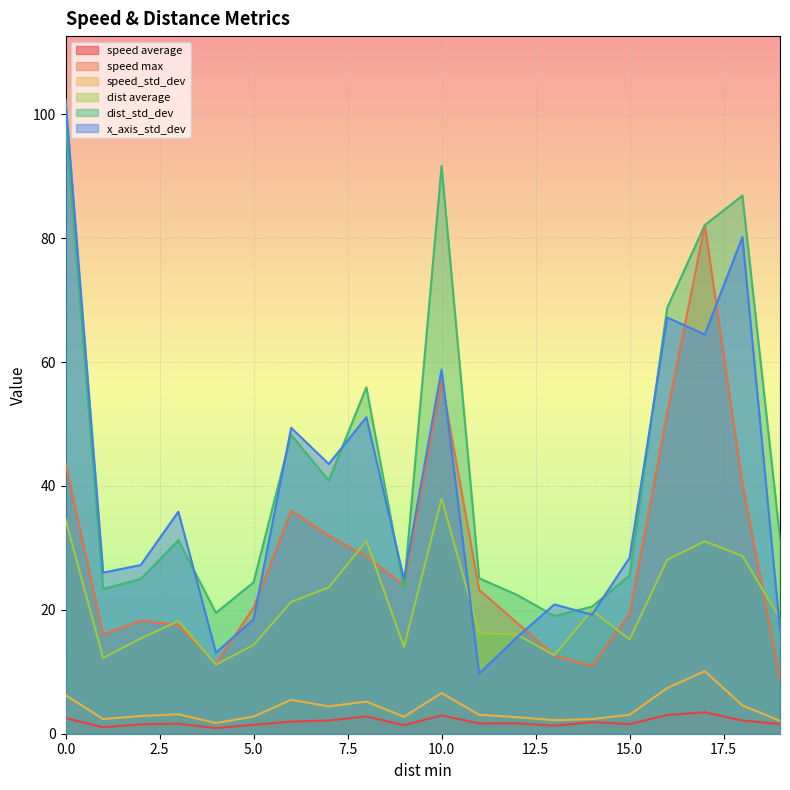

True or false: speed_std_dev has more than 0 interior local peaks.

True